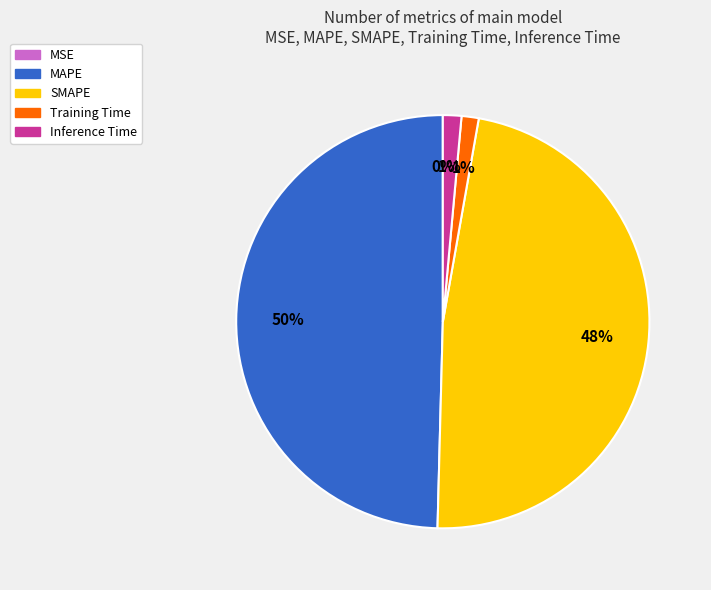

The SMAPE slice represents 48% of the pie. True or false?

True